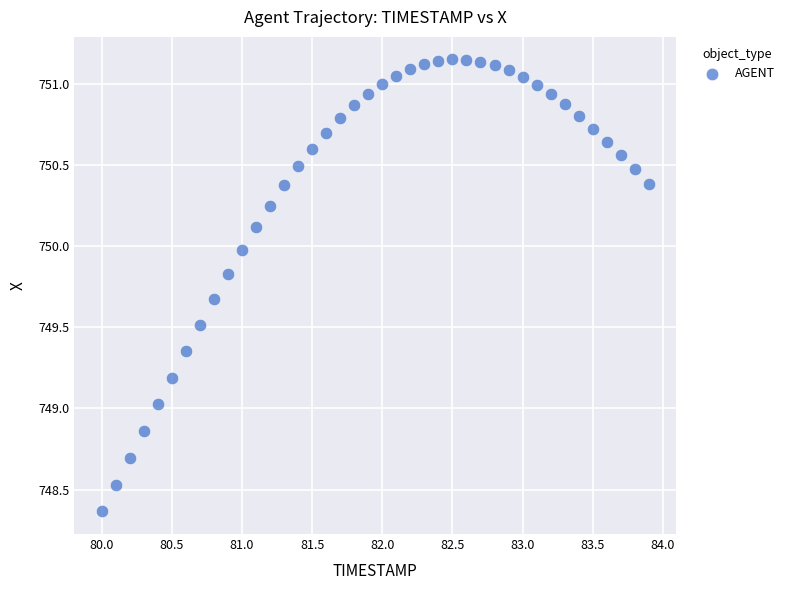

What is the range of Y values (max minus min)?

2.8